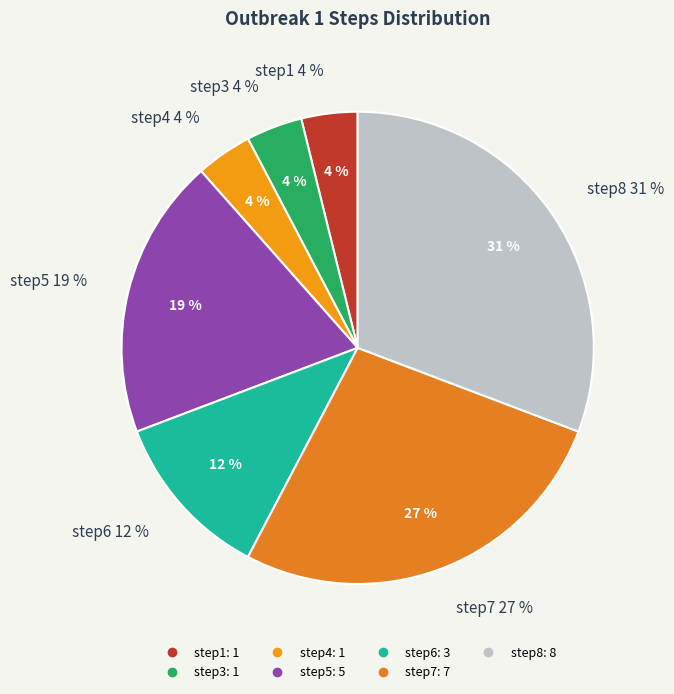

Does any single category account for the majority?

No